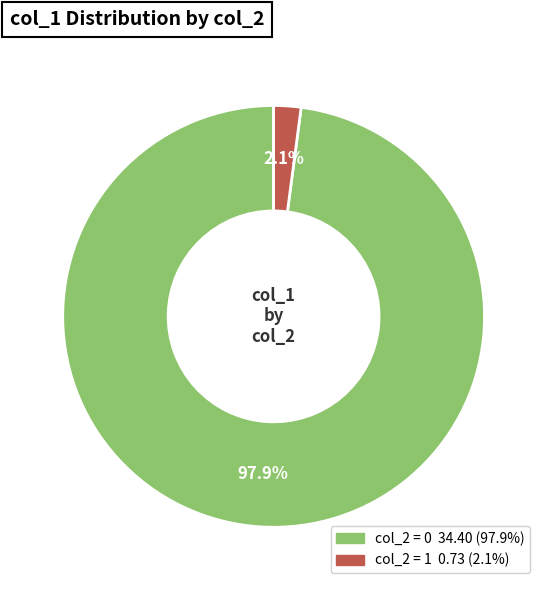

How many segments does this pie chart have?

2